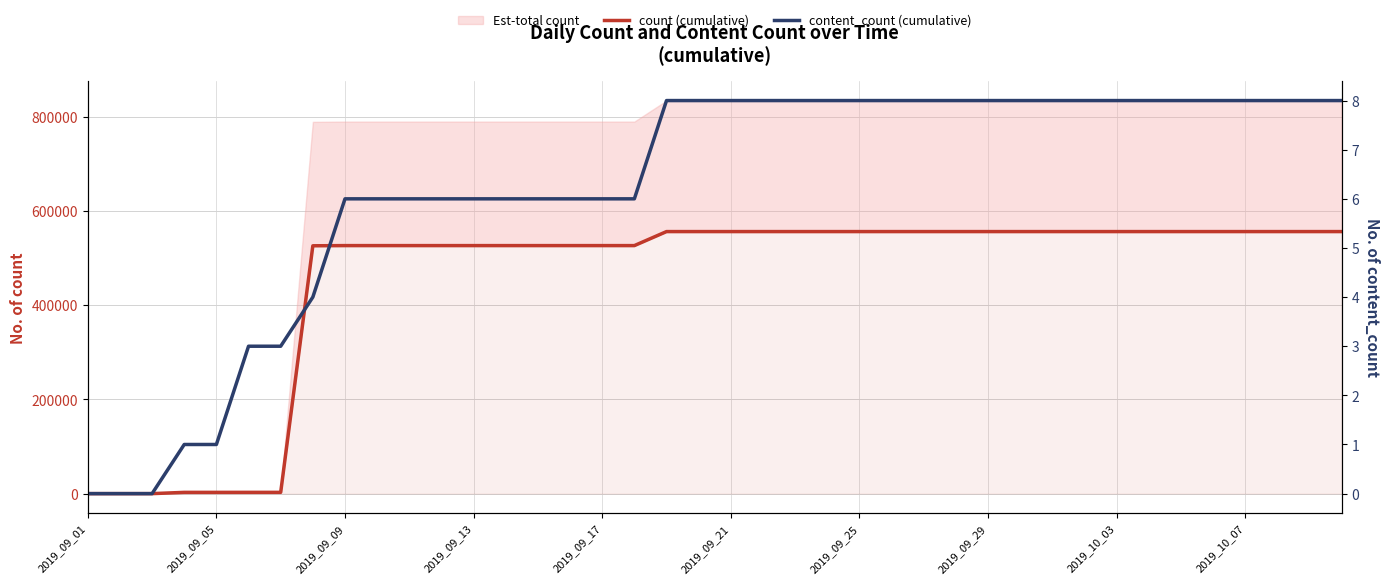

Reading left to right, what are all the values shown in this chart?

count (cumulative): 0	0	0	2666	2666	2704	2704	526128	526514	526514	526514	526514	526514	526514	526514	526514	526514	526514	556267	556267	556267	556267	556267	556267	556267	556267	556267	556267	556267	556267	556267	556267	556267	556267	556267	556267	556267	556267	556267	556267
content_count (cumulative): 0	0	0	1	1	3	3	4	6	6	6	6	6	6	6	6	6	6	8	8	8	8	8	8	8	8	8	8	8	8	8	8	8	8	8	8	8	8	8	8